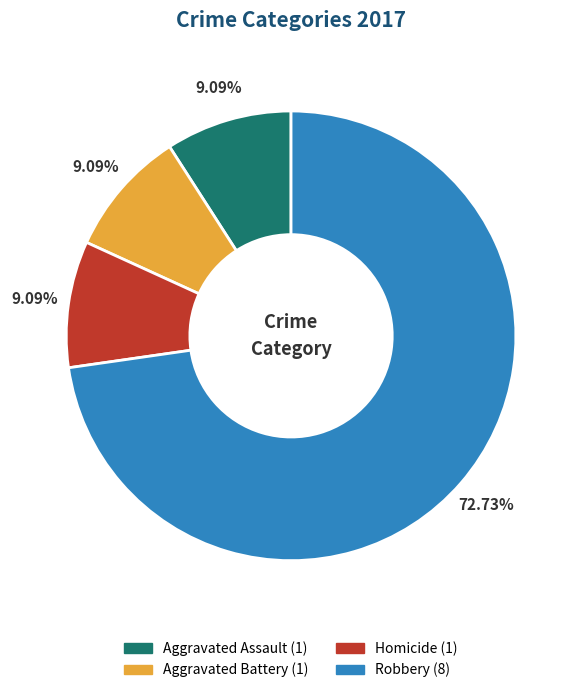

To the nearest percent, what is the average slice percentage?

25%